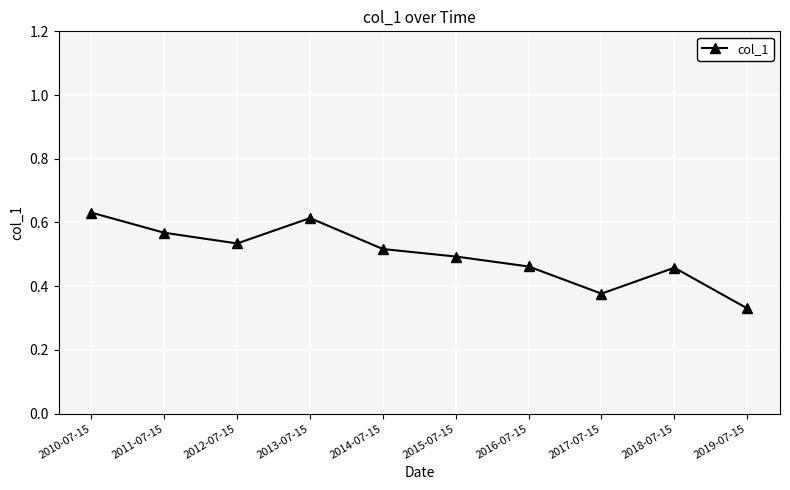

What is the label of the 5th point from the left?

2014-07-15